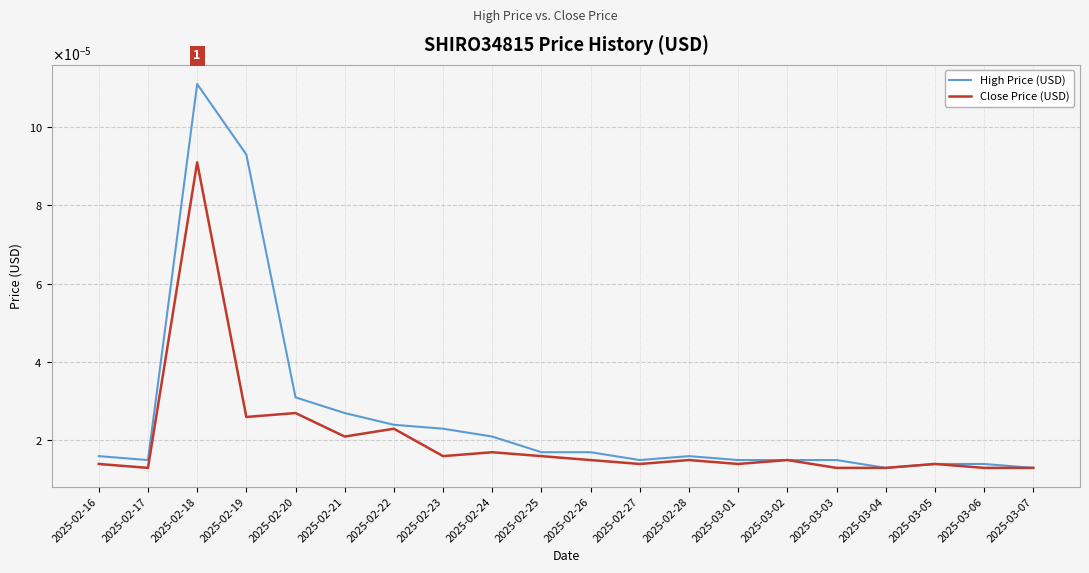

Rank the categories by Close Price (USD) value from lowest to highest.

2025-02-17, 2025-03-03, 2025-03-04, 2025-03-06, 2025-03-07, 2025-02-16, 2025-02-27, 2025-03-01, 2025-03-05, 2025-02-26, 2025-02-28, 2025-03-02, 2025-02-23, 2025-02-25, 2025-02-24, 2025-02-21, 2025-02-22, 2025-02-19, 2025-02-20, 2025-02-18